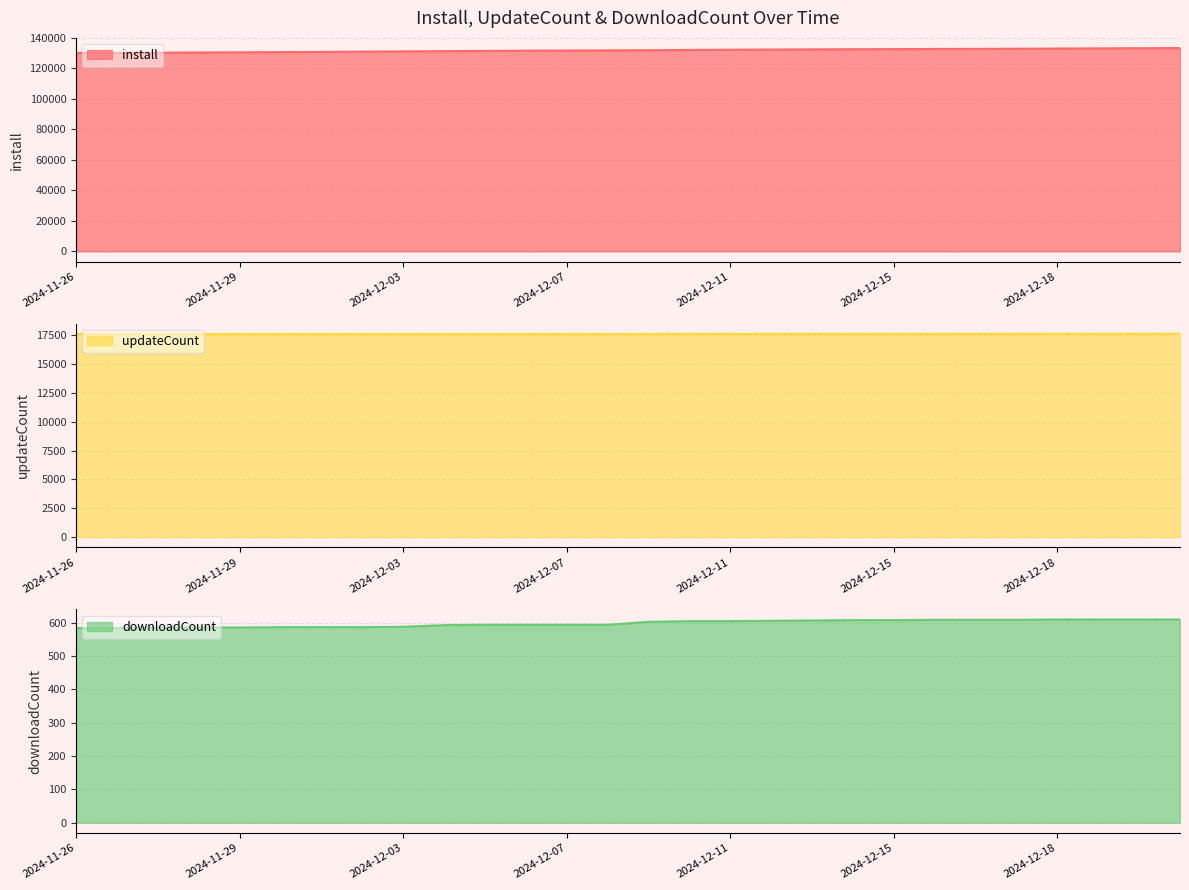

Which category has the lowest value across all series?

2024-11-26